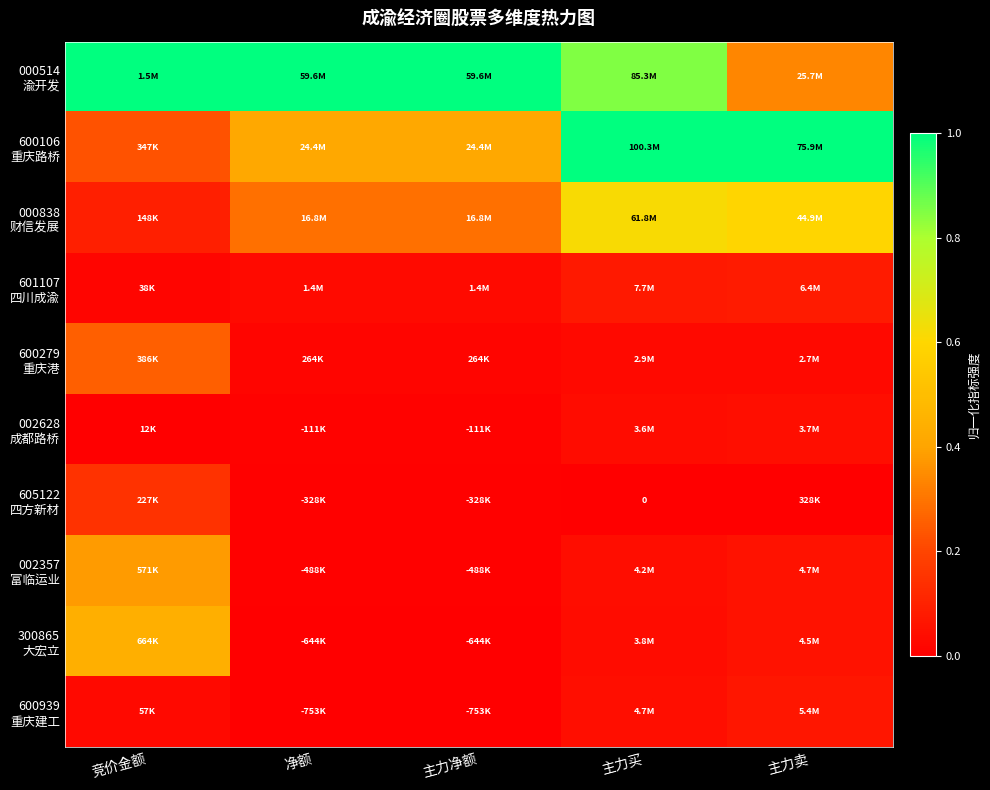

What is the highest value of the 000838 财信发展 series?

0.6